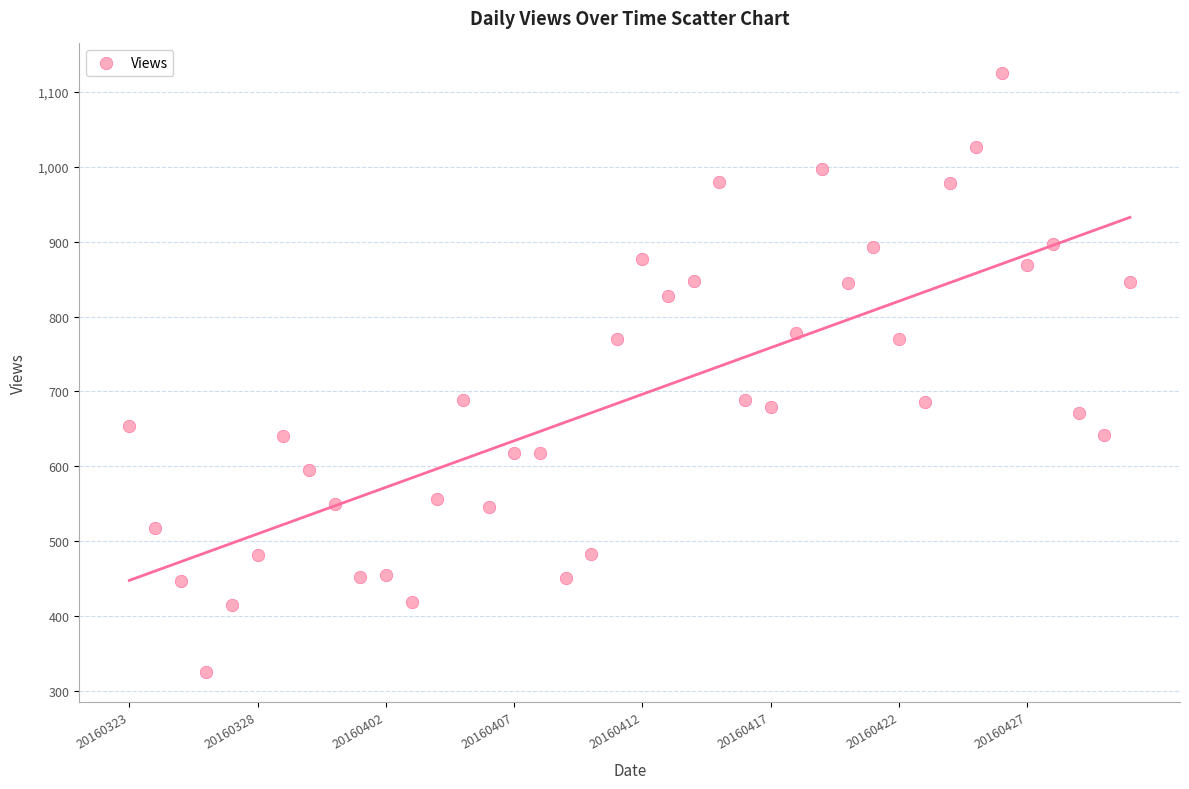

What is the range of Y values (max minus min)?

800